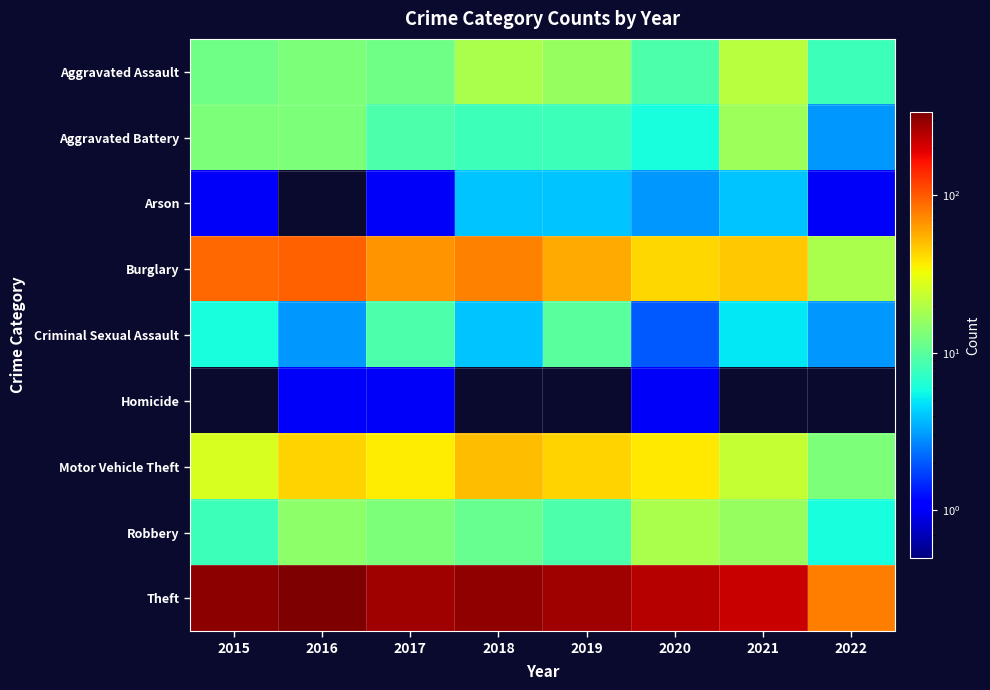

Reading left to right, what are all the values shown in this chart?

Aggravated Assault: 2015=12	2016=13	2017=12	2018=19	2019=16	2020=9	2021=21	2022=8
Aggravated Battery: 2015=13	2016=13	2017=9	2018=8	2019=8	2020=6	2021=17	2022=3
Arson: 2015=1	2016=0	2017=1	2018=4	2019=4	2020=3	2021=4	2022=1
Burglary: 2015=90	2016=96	2017=67	2018=76	2019=58	2020=42	2021=47	2022=19
Criminal Sexual Assault: 2015=6	2016=3	2017=9	2018=4	2019=10	2020=2	2021=5	2022=3
Homicide: 2015=0	2016=1	2017=1	2018=0	2019=0	2020=1	2021=0	2022=0
Motor Vehicle Theft: 2015=27	2016=44	2017=36	2018=50	2019=43	2020=37	2021=23	2022=13
Robbery: 2015=8	2016=15	2017=13	2018=11	2019=9	2020=19	2021=16	2022=6
Theft: 2015=311	2016=337	2017=280	2018=300	2019=281	2020=245	2021=221	2022=79